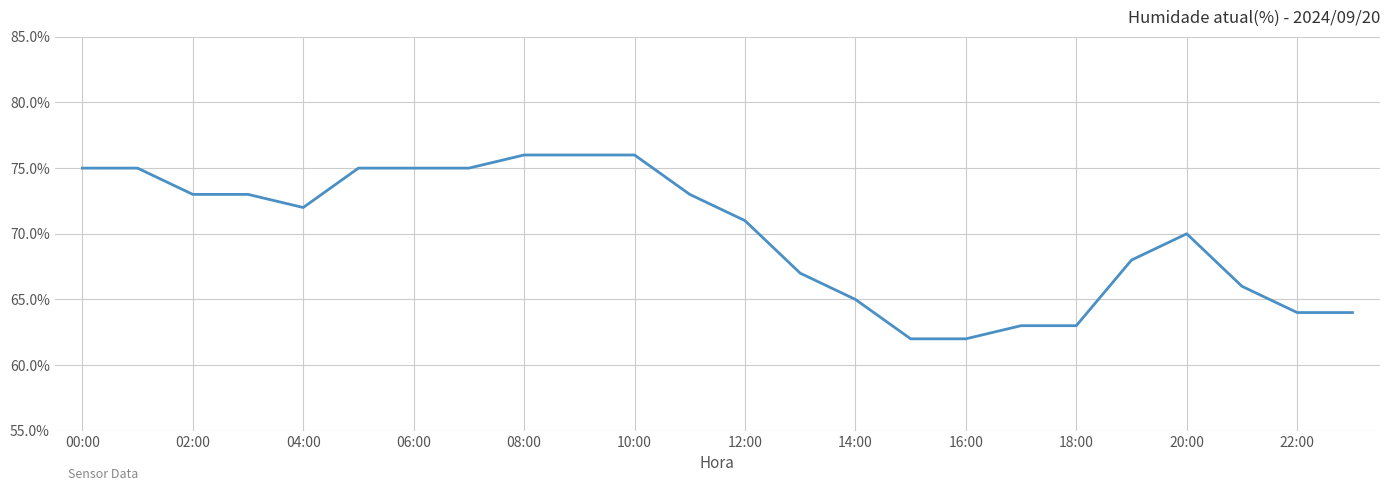

How many values are below 72?

12